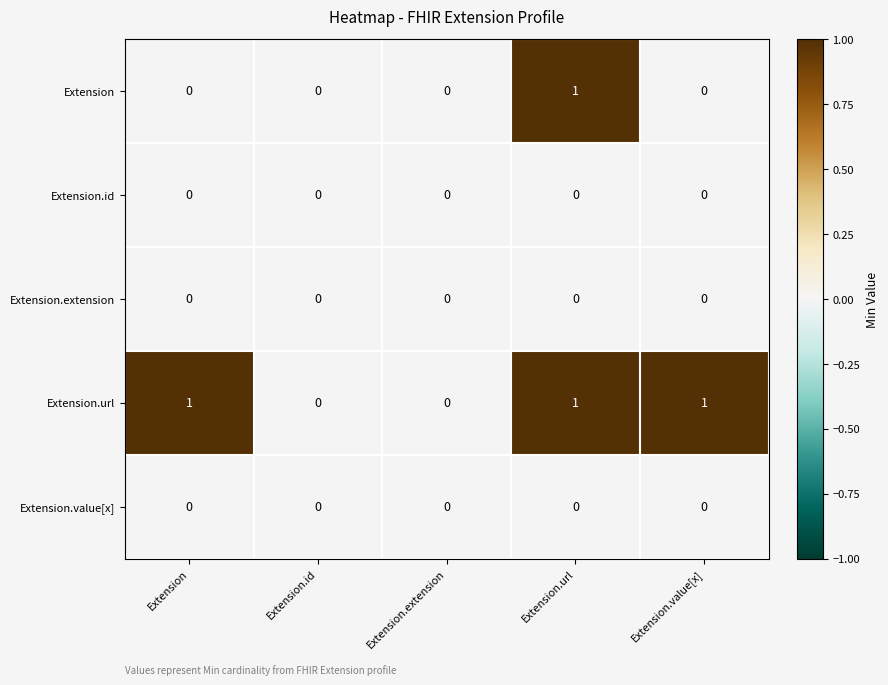

At which category is the sum across all series the highest?

Extension.url